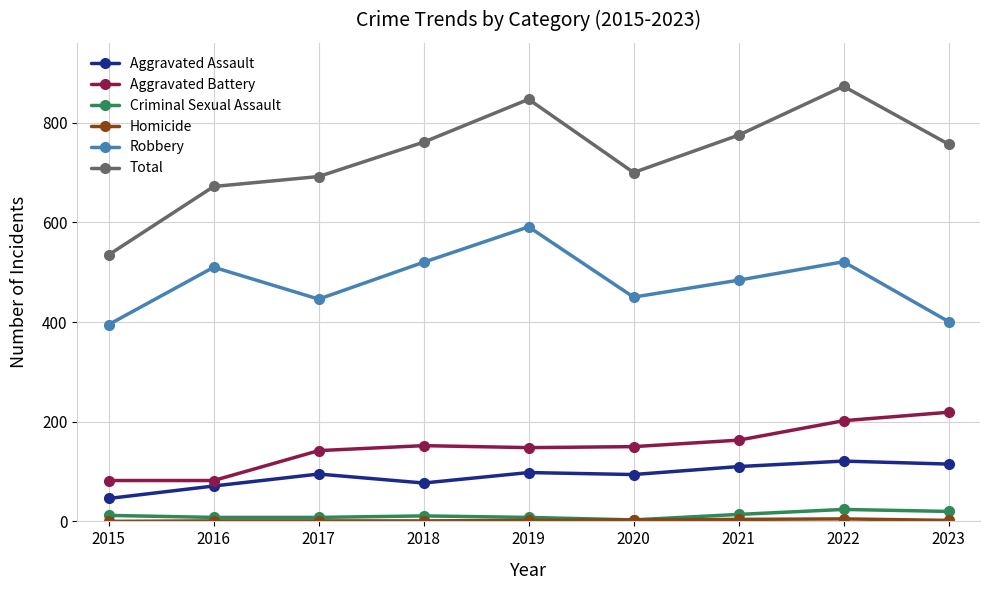

Which series has the widest spread of values?

Total